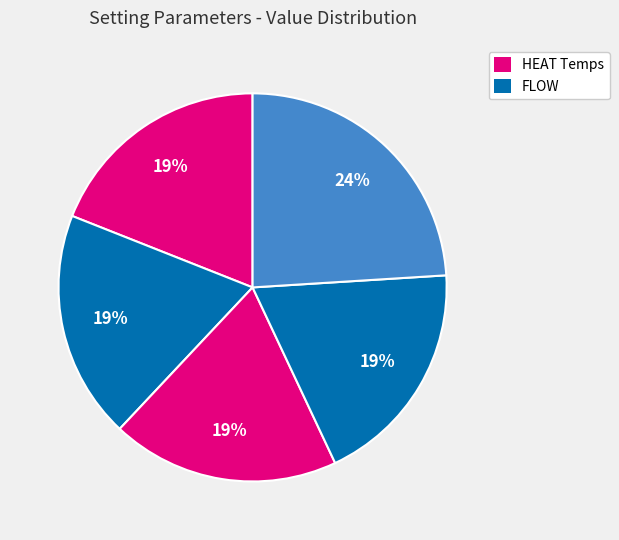

How many segments does this pie chart have?

5